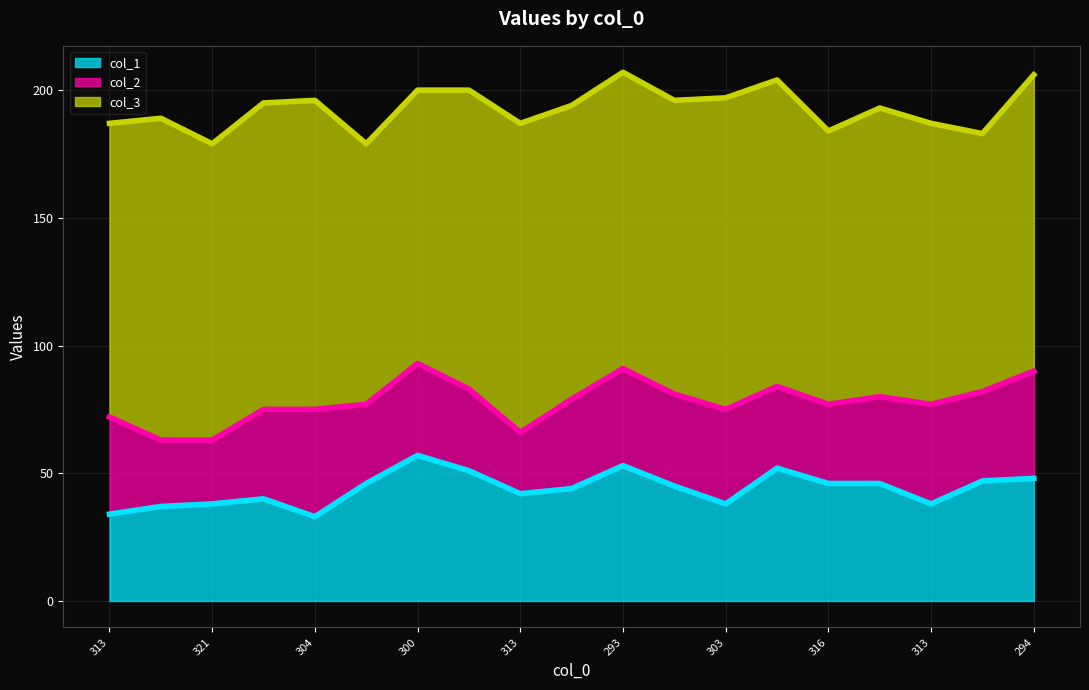

Which series has the largest total across all categories?

col_3